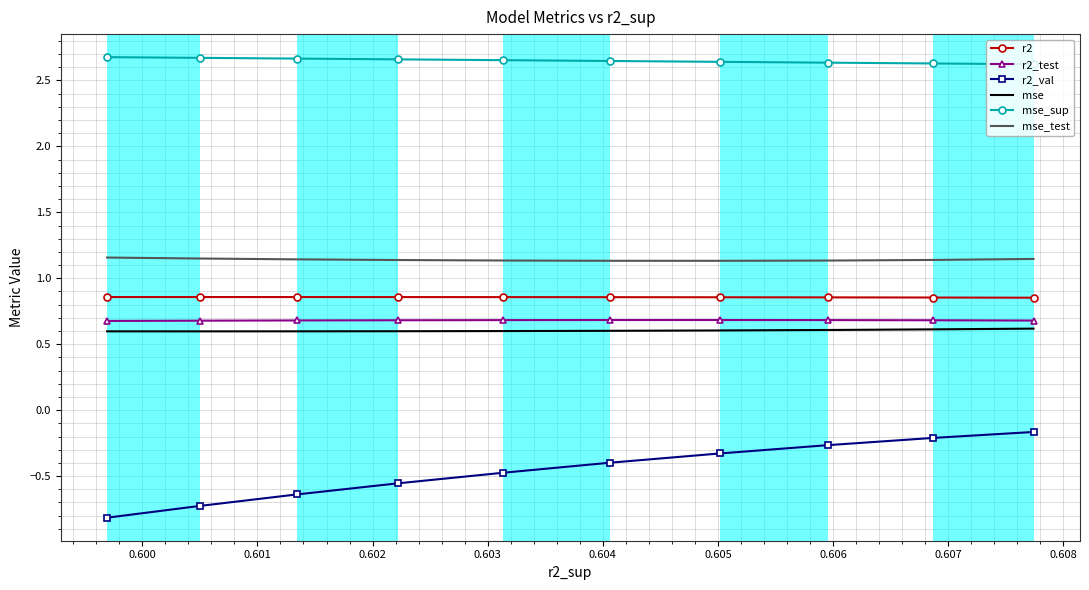

What is the value of the r2 point at the 8th from the left?

0.9